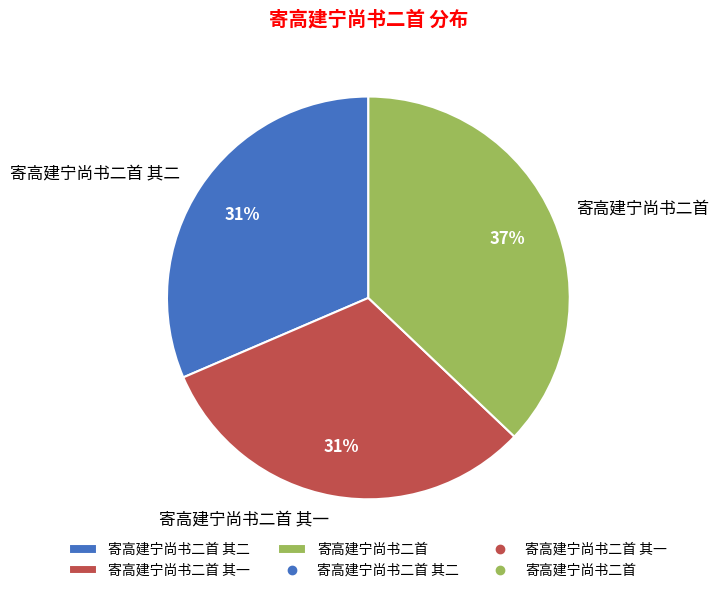

To the nearest percent, what is the average slice percentage?

33%